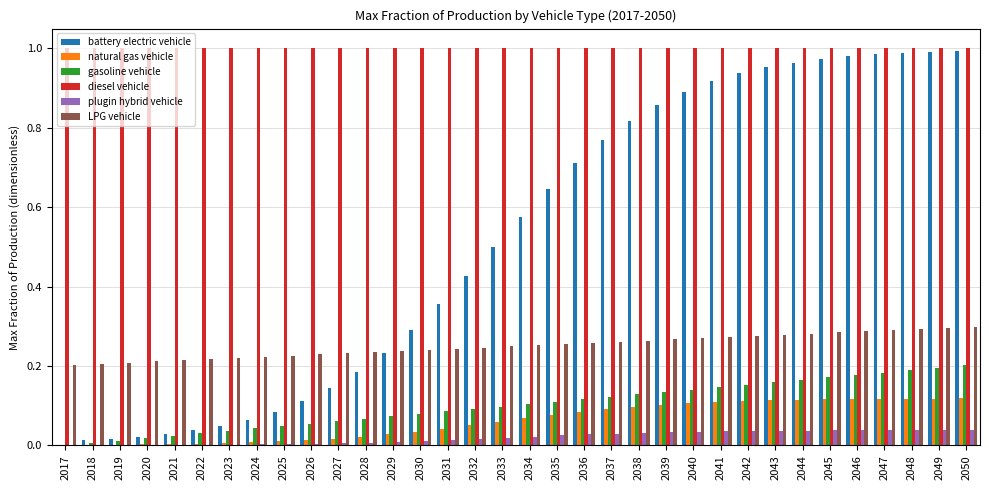

What are all the series names shown in the legend?

battery electric vehicle, natural gas vehicle, gasoline vehicle, diesel vehicle, plugin hybrid vehicle, LPG vehicle